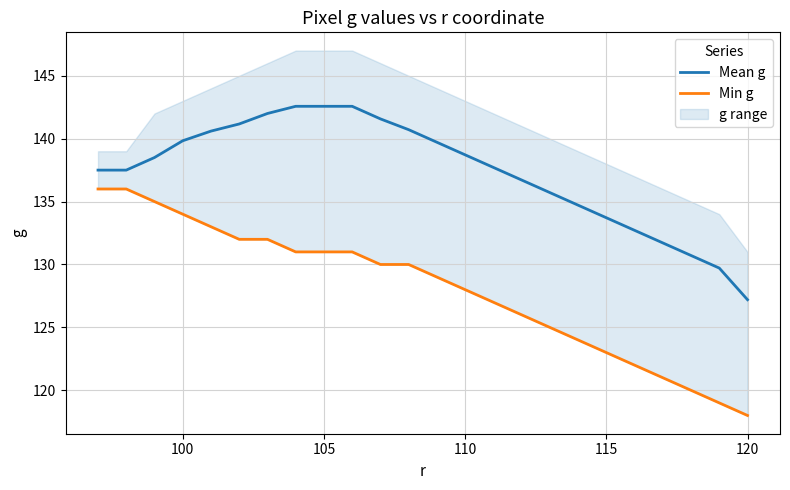

True or false: Mean g has a value of 142.6 at 105.

True